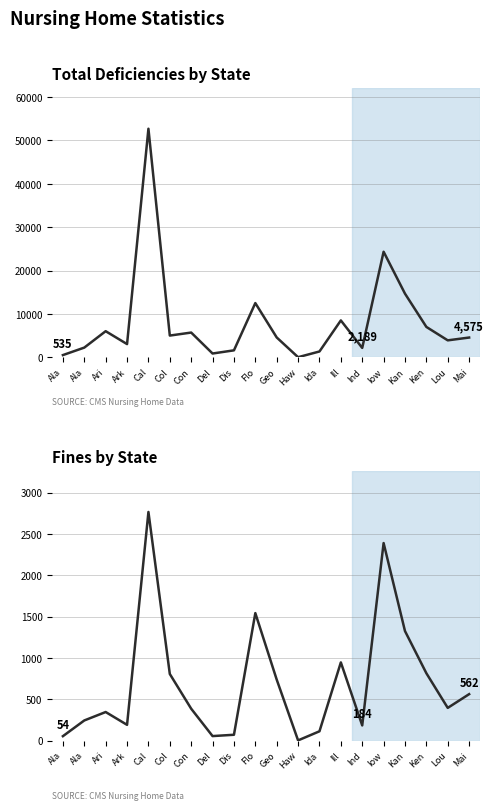

How many data points in Total Deficiencies are less than 4594?

10